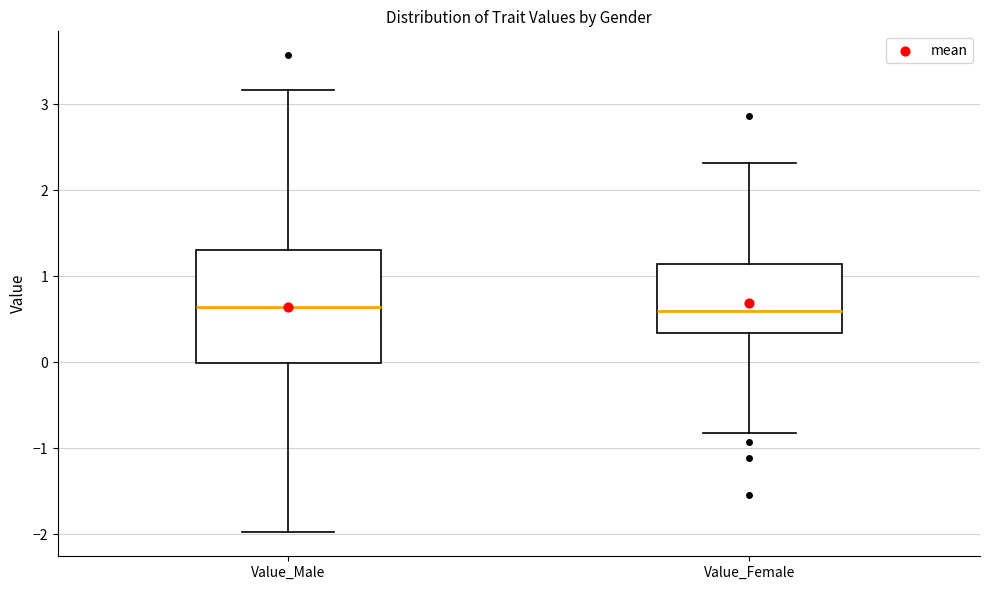

Reading left to right, transcribe this box plot: for each box, give where its median line is, the range the box spans, and where its two whiskers end, as read against the y-axis. The values are not printed on the chart, so give them approximately, as read against the axis.

Value_Male: median 0.6, box 0.0 to 1.3, whiskers -2.0 to 3.2
Value_Female: median 0.6, box 0.3 to 1.1, whiskers -0.8 to 2.3